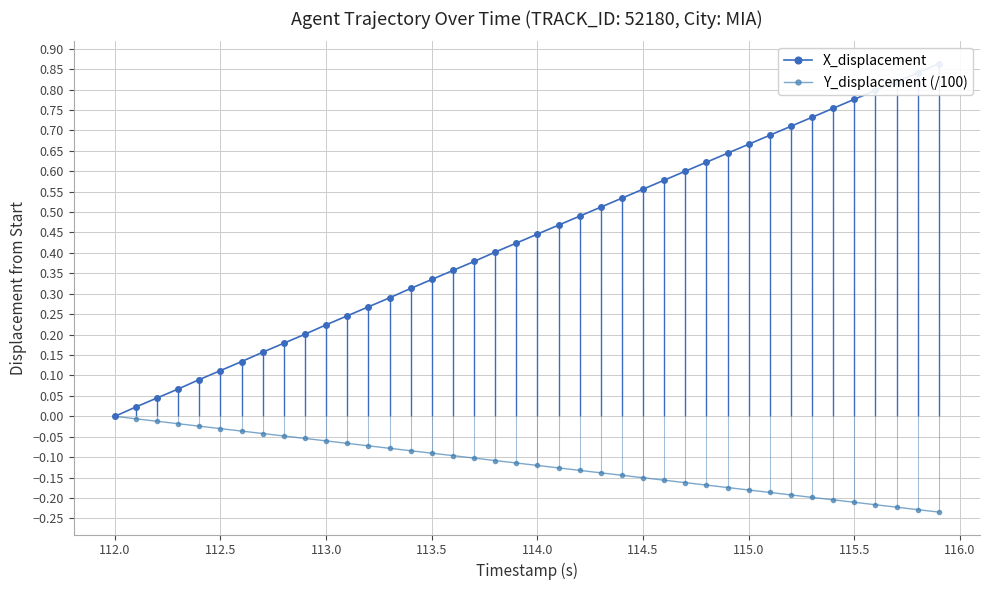

How many data points in X_displacement are above 0?

39